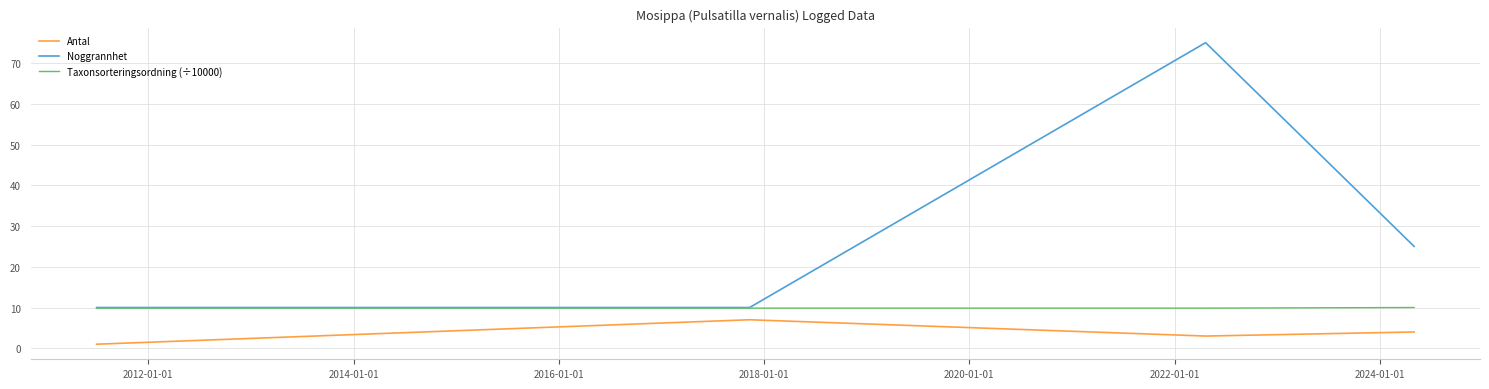

Which series has the largest total across all categories?

Noggrannhet